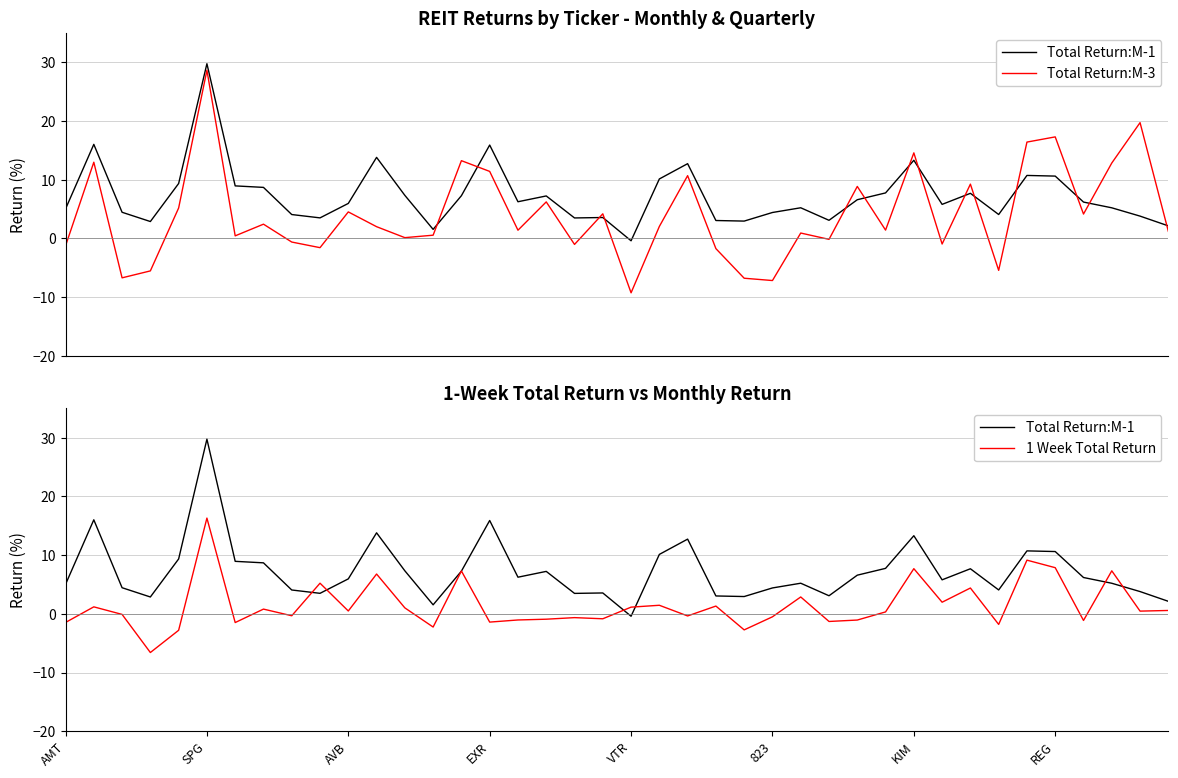

What is the spread (max minus min) of values at 37?

7.6